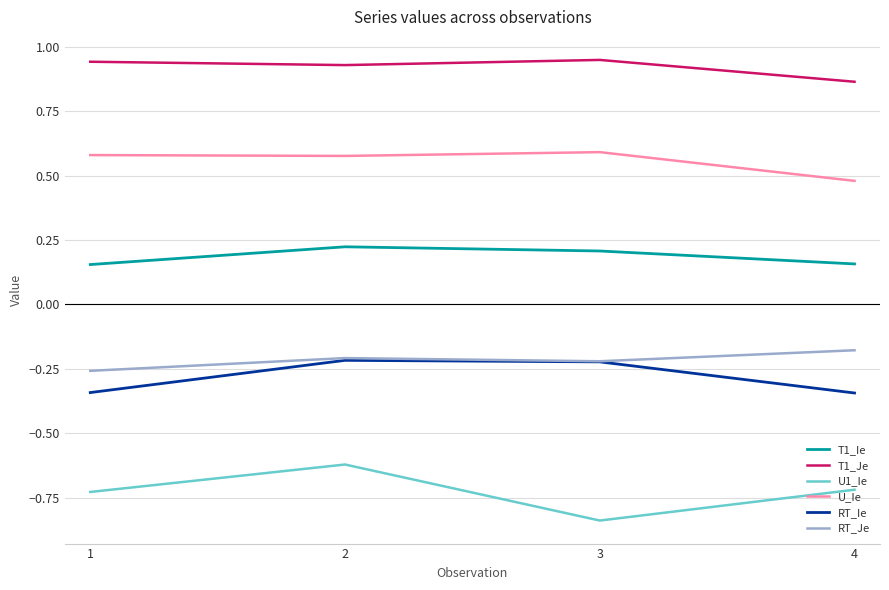

What is the total value across all series at 4?

0.3